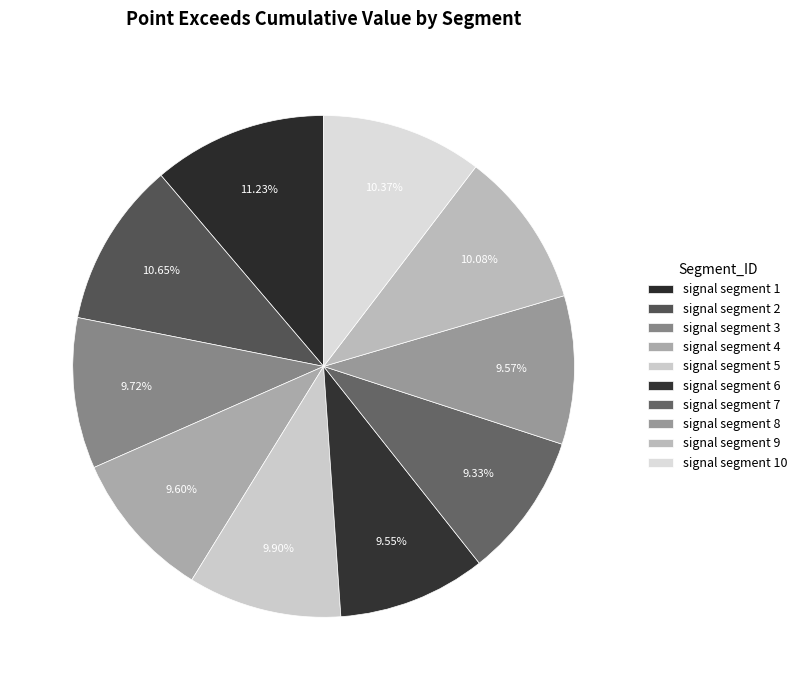

How many segments does this pie chart have?

10